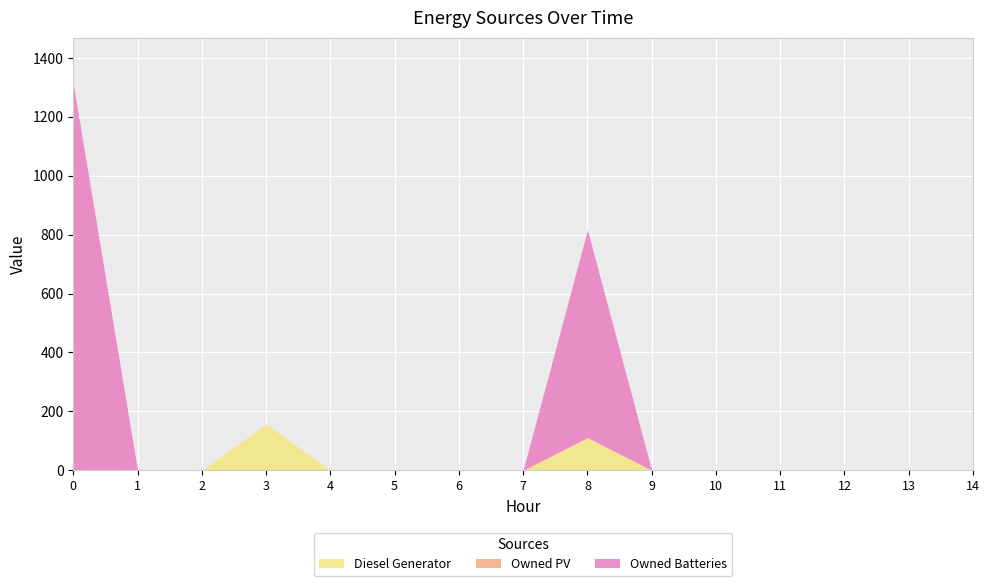

Is it true that Diesel Generator equals 57 at 2?

False